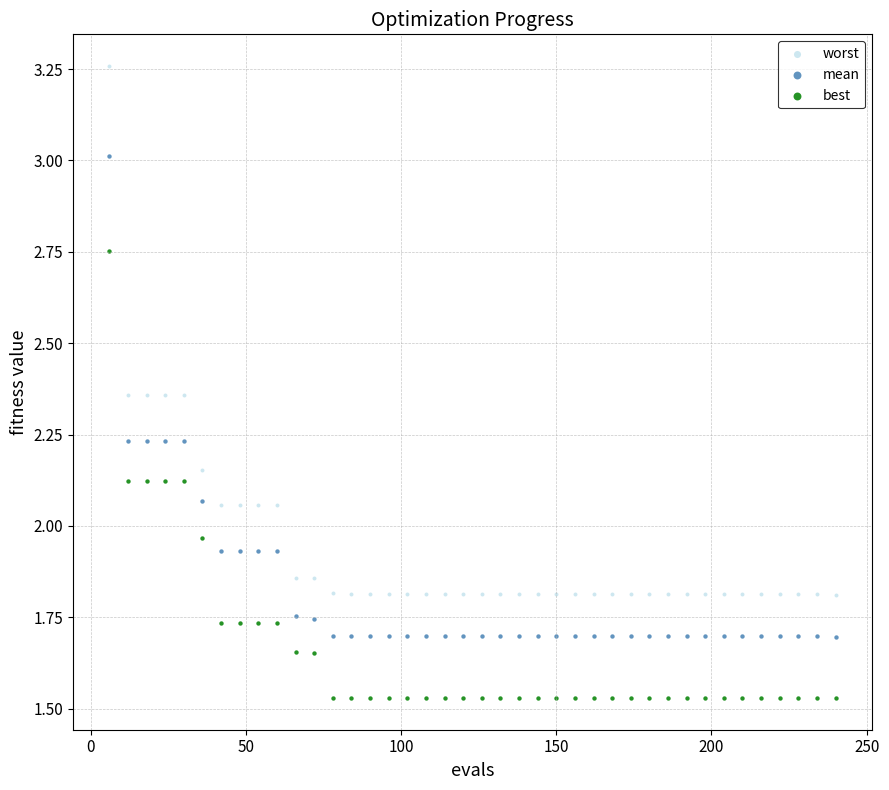

What is the X range (max minus min) for the scatter plot?

234.0